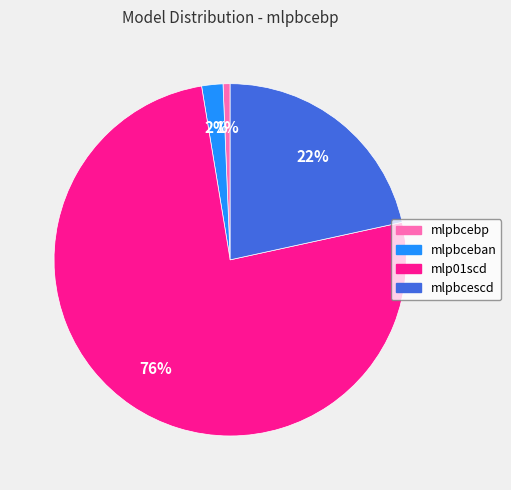

Which has a higher value, mlpbceban or mlpbcebp?

mlpbceban